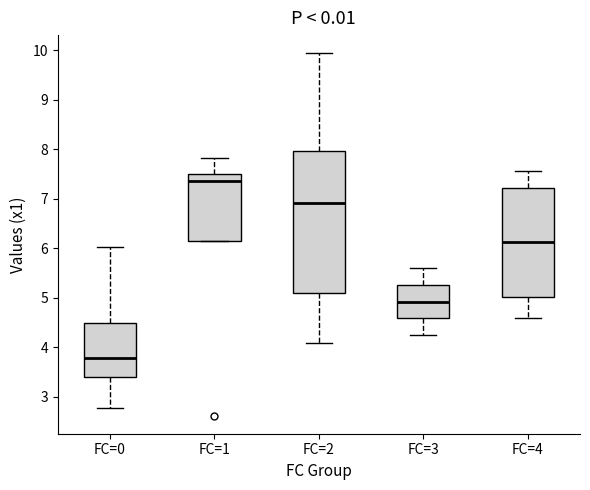

Where is the lower edge of the box for FC=2 on the y-axis? The values are not printed on the chart, so give them approximately, as read against the axis.

5.1